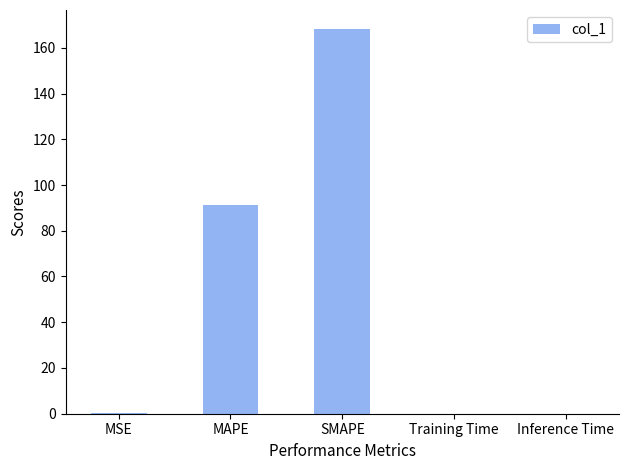

The chart shows a value of 91.3 at MAPE. True or false?

True